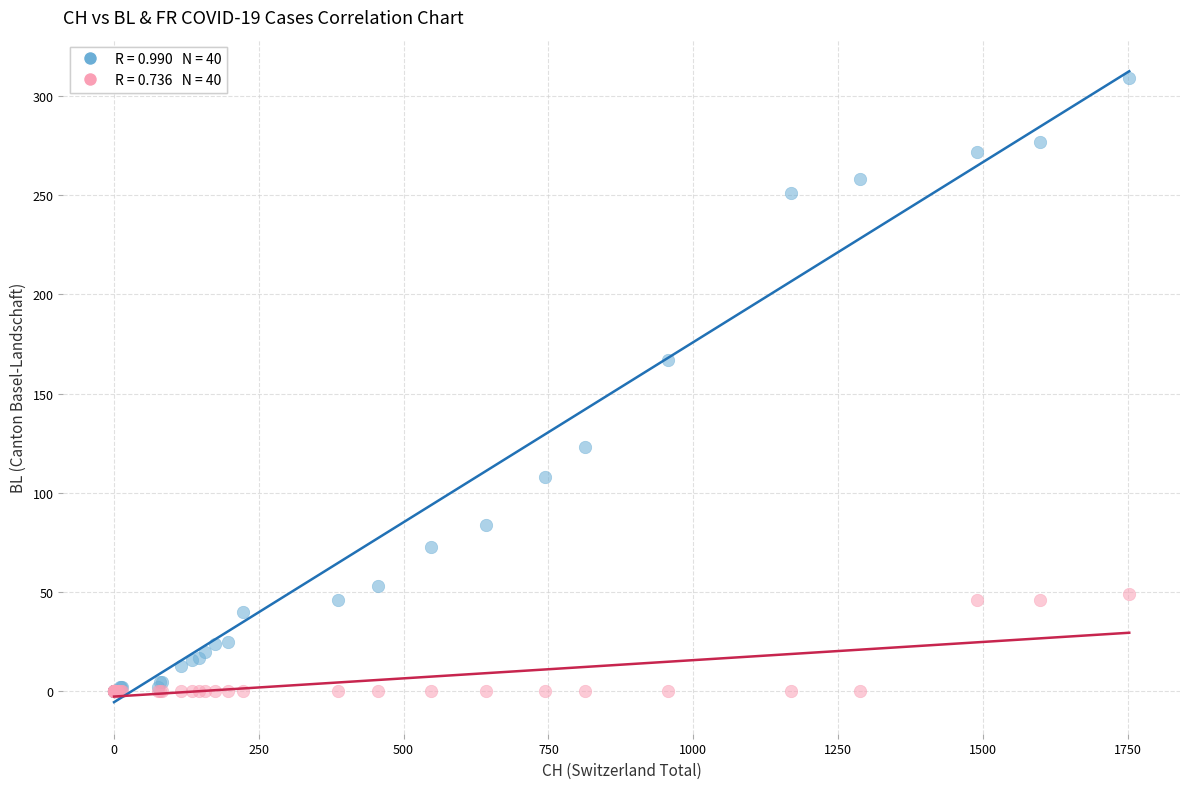

Across all series, what Y value is closest to 154?

167